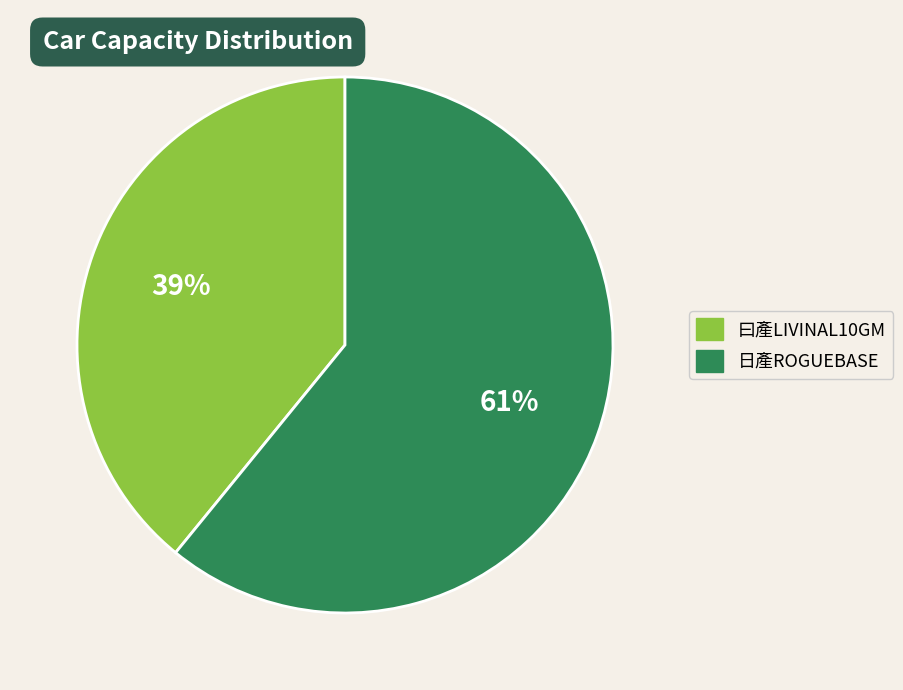

Is there any slice that represents more than half of the pie?

Yes